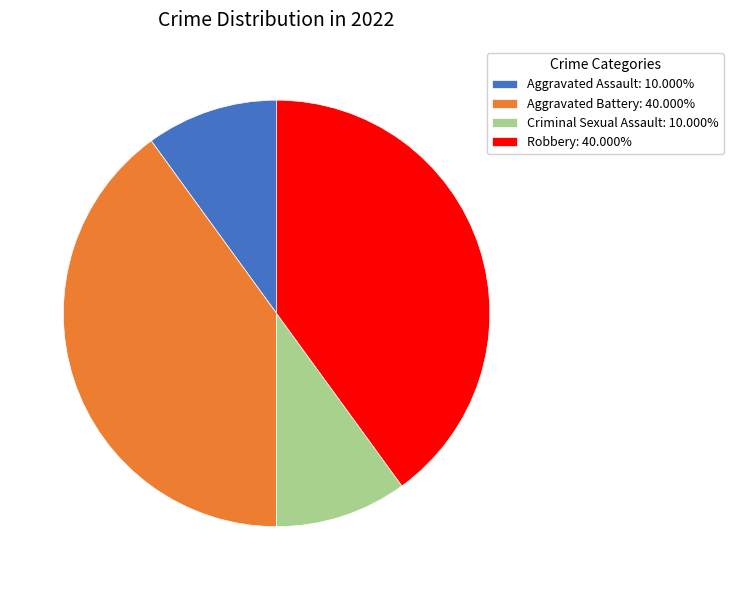

Does any single category account for the majority?

No